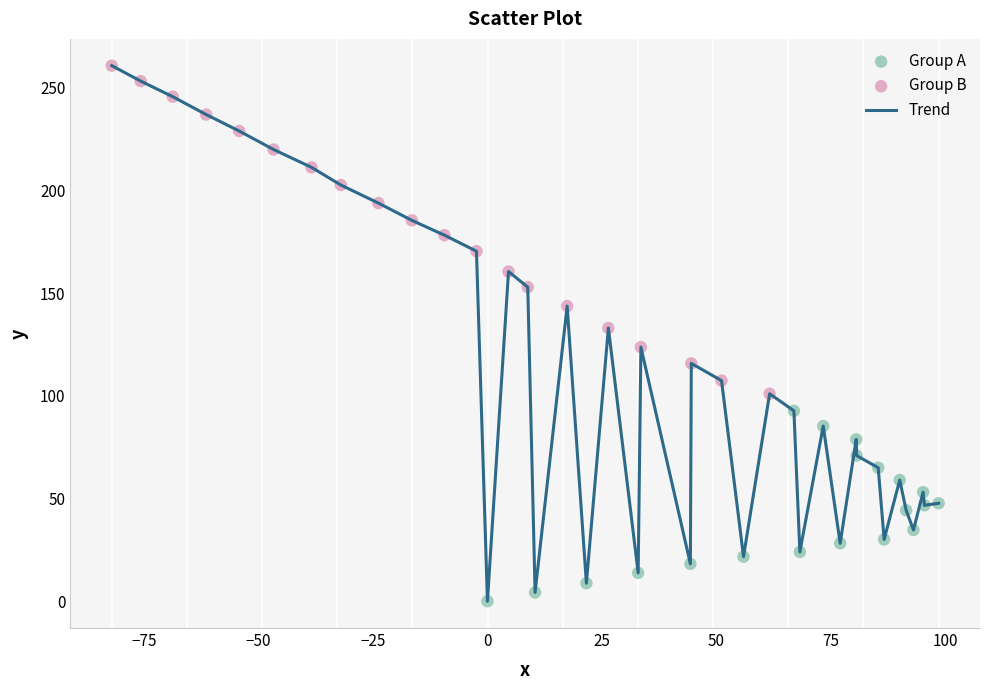

What is the greatest value displayed?

260.7